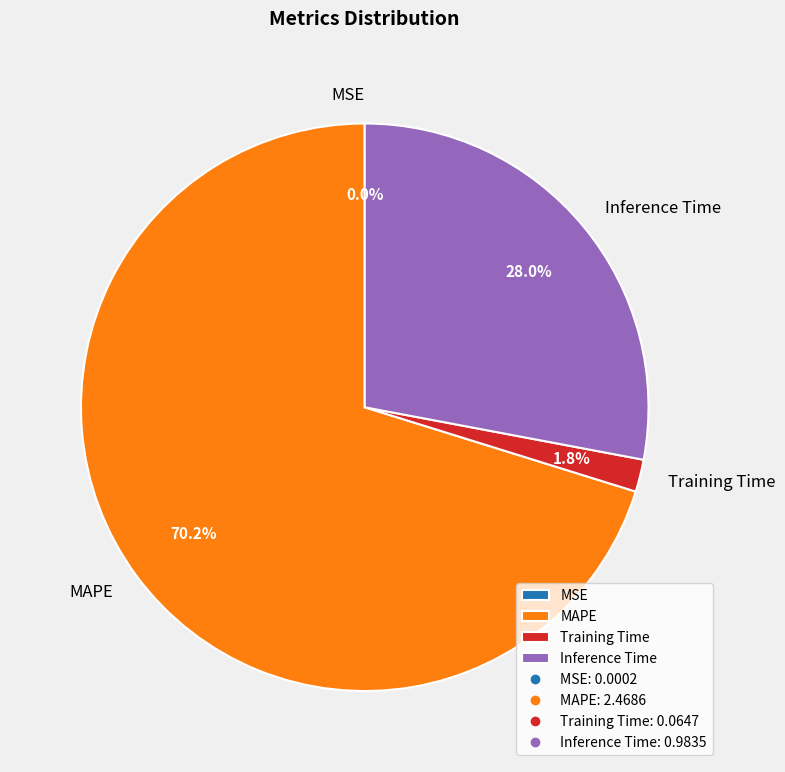

What percentage do MAPE and Training Time together represent?

72.0%